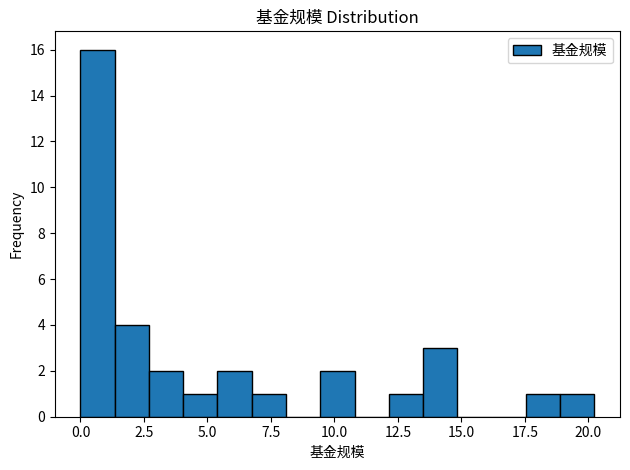

Read against the x-axis, roughly where is the centre of the tallest bar?

0.5